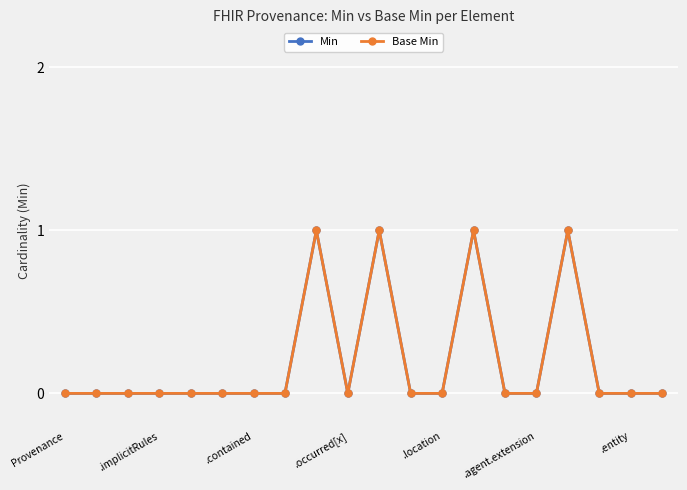

Which series has the widest spread of values?

Min